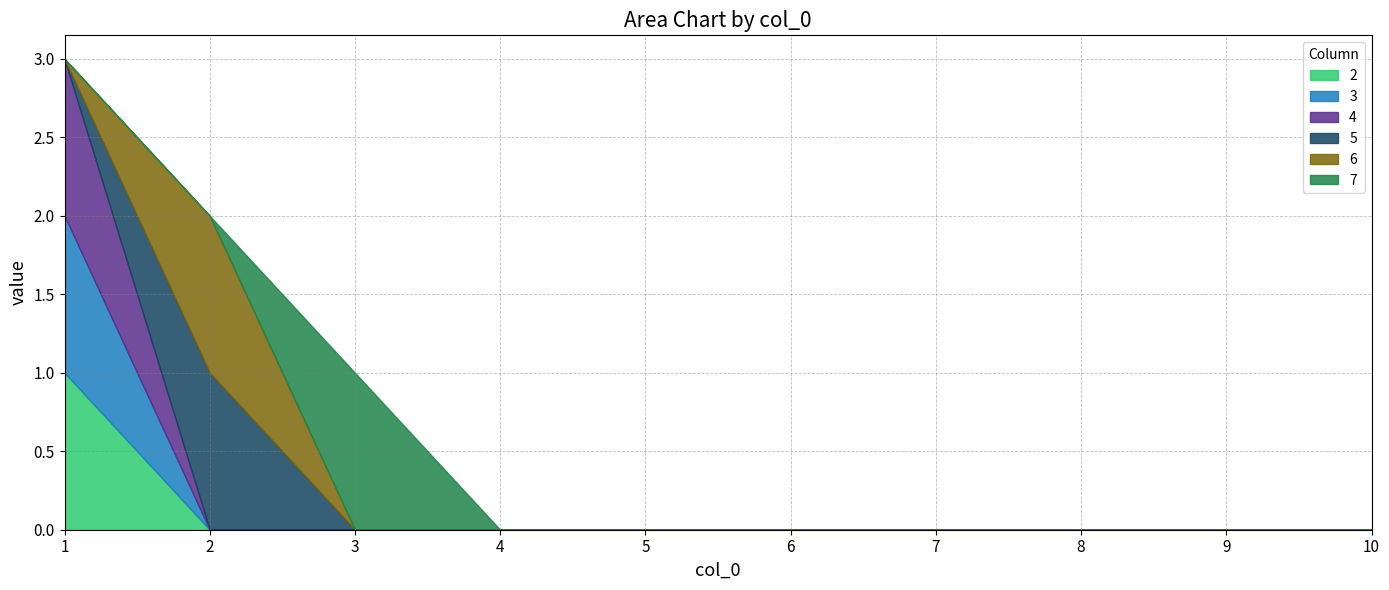

At which category does the chart reach its minimum across all series?

2